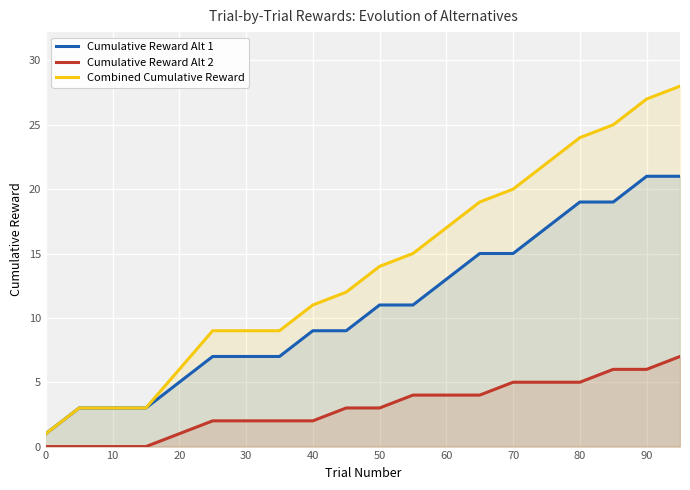

What is the difference between the highest and lowest values at 10?

3